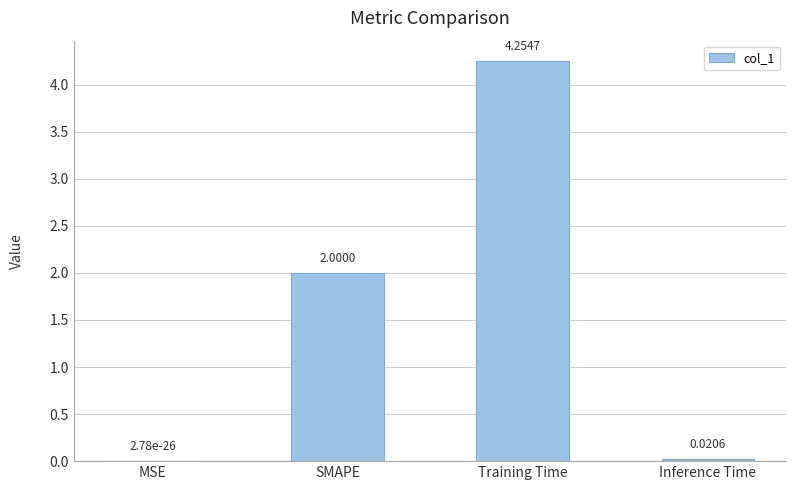

Where is the data nearest to the value 2?

SMAPE